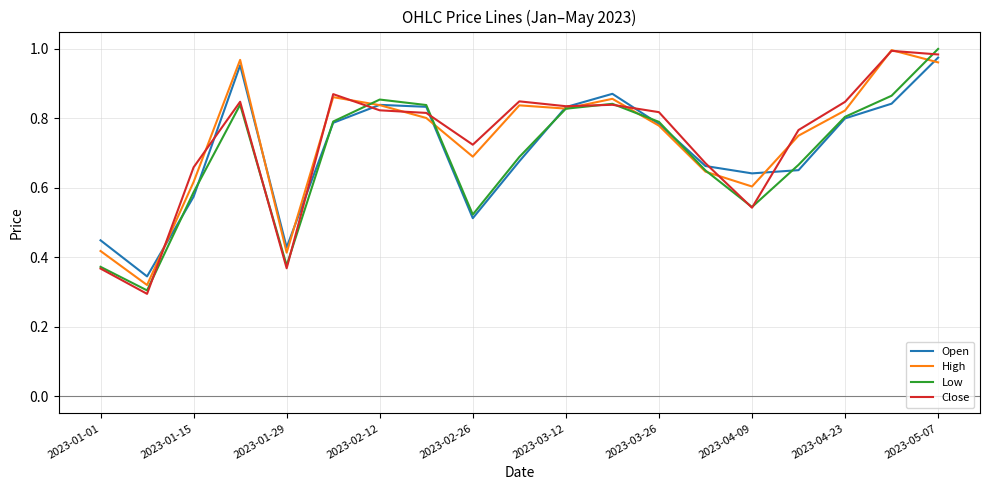

True or false: High and Close intersect in this chart.

True